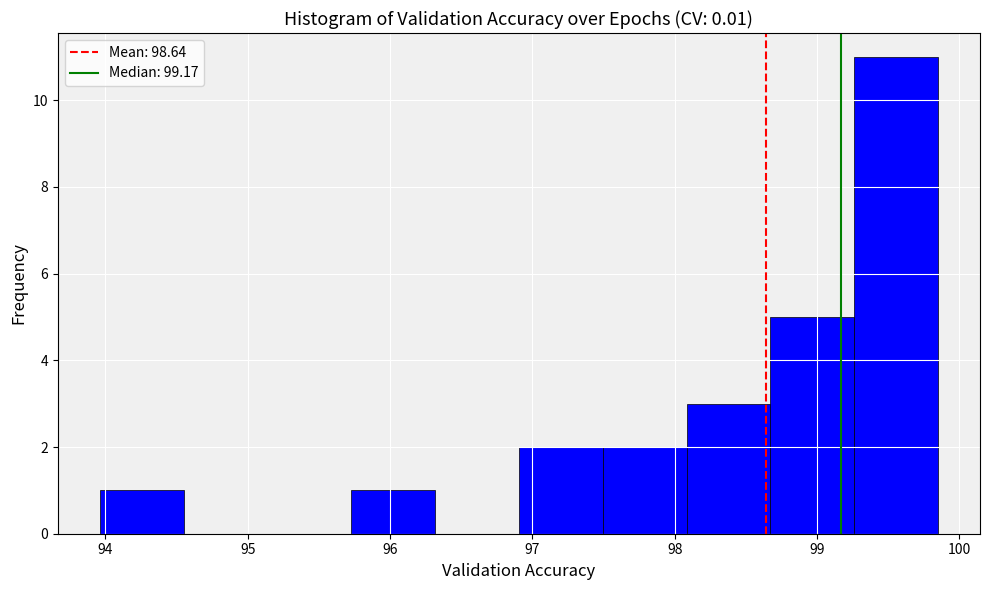

Which range on the x-axis has the tallest bar?

99.3 to 99.9